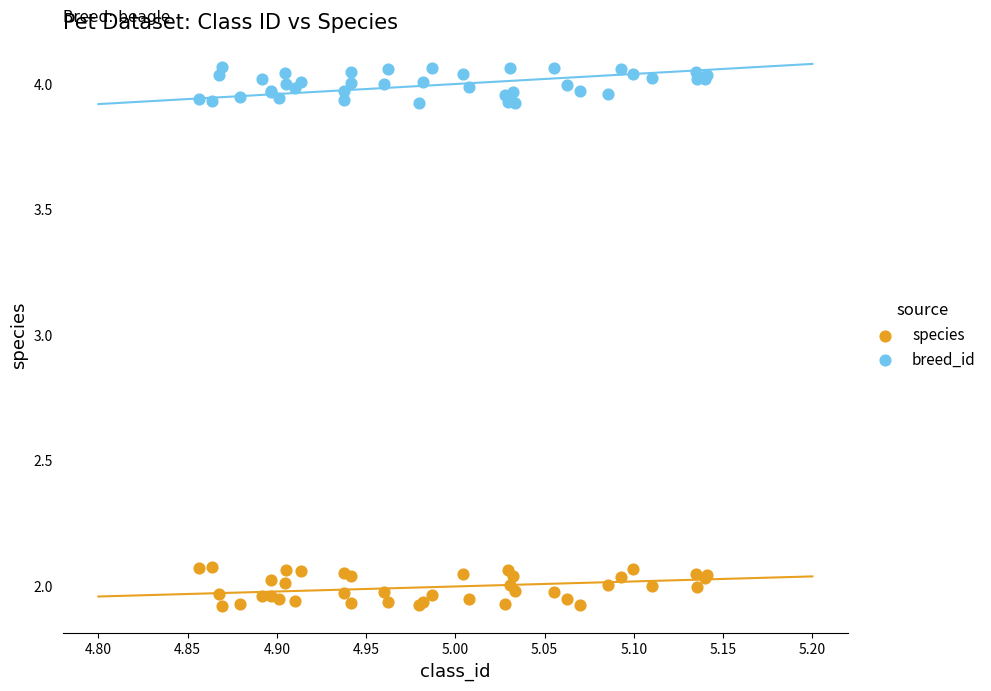

What are all the series names shown in the legend?

species, breed_id